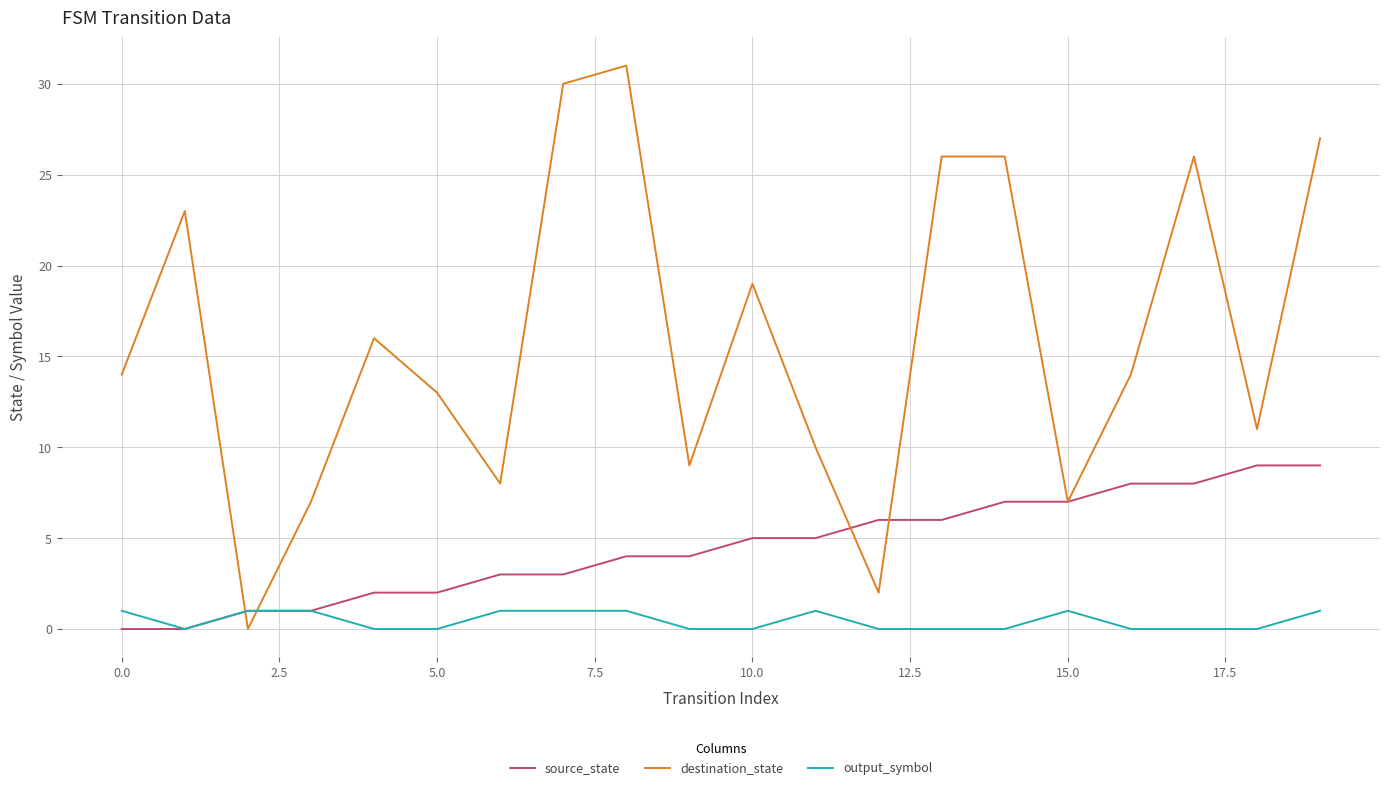

List the series in order of their peak value, highest first.

destination_state, source_state, output_symbol